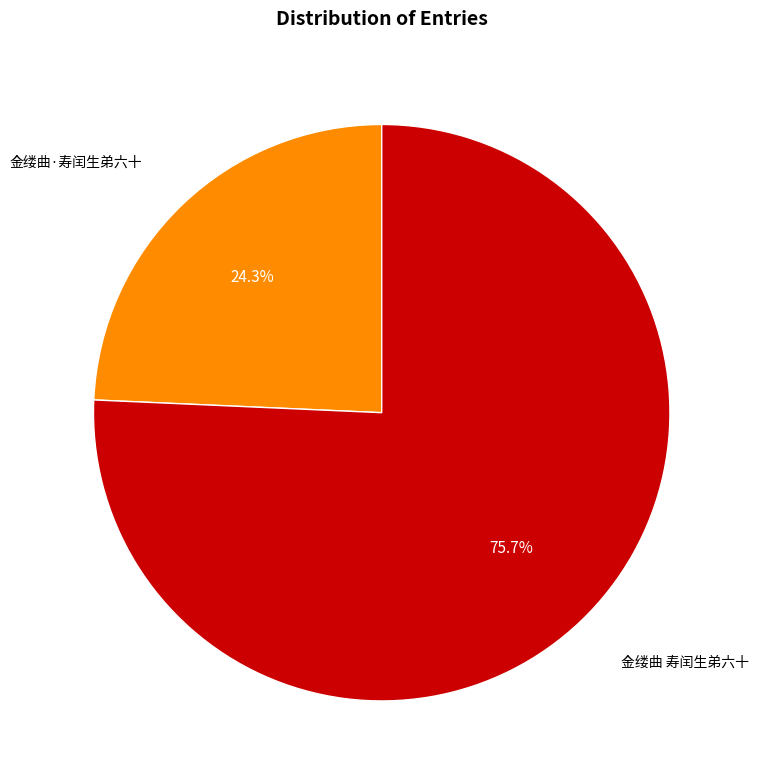

Rank the categories by value from highest to lowest.

金缕曲 寿闰生弟六十, 金缕曲·寿闰生弟六十